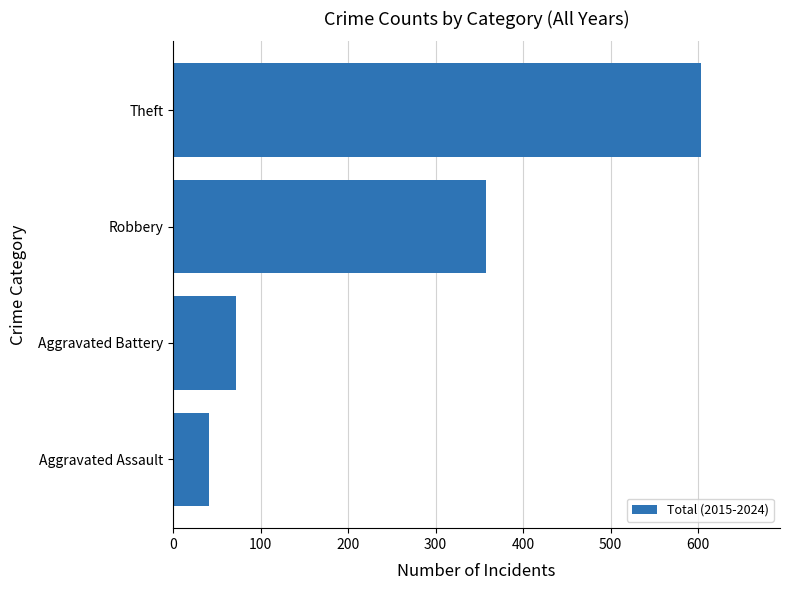

Is it true that the value at Aggravated Battery is 110?

False